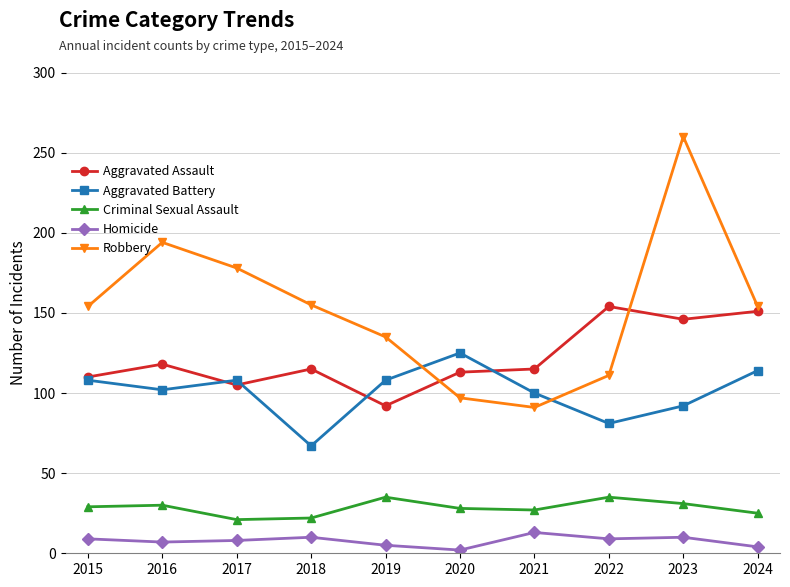

What is the difference between the second highest and second lowest values in the Aggravated Battery series?

33